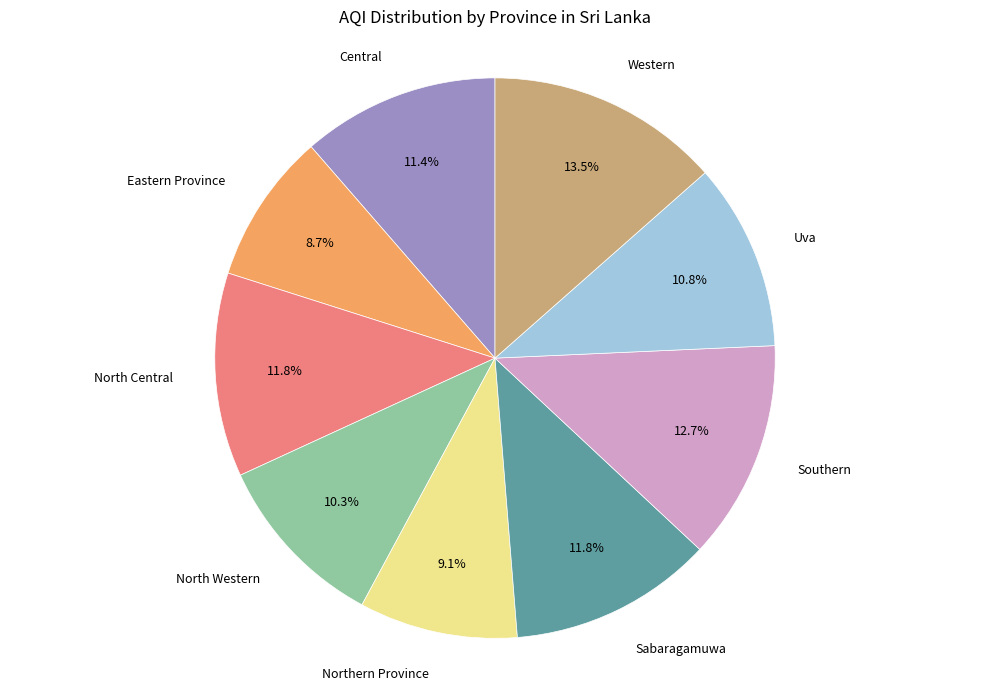

Is there any slice that represents more than half of the pie?

No